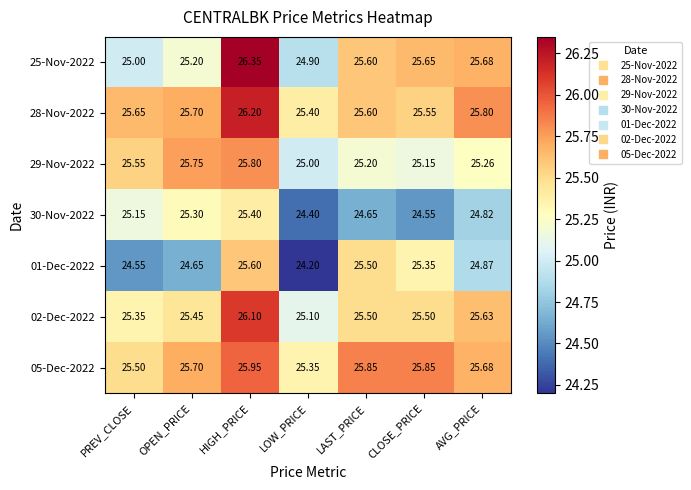

Where is 01-Dec-2022 nearest to the value 24?

LOW_PRICE